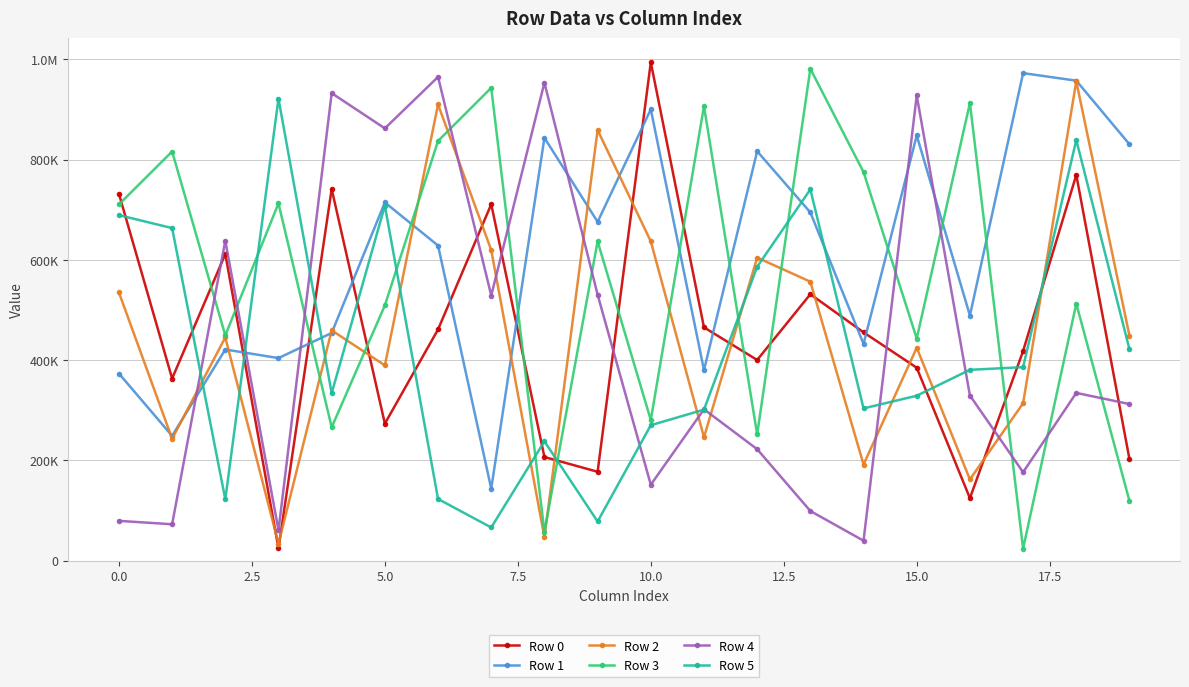

After their last crossing, which series has the higher values: Row 5 or Row 3?

Row 5